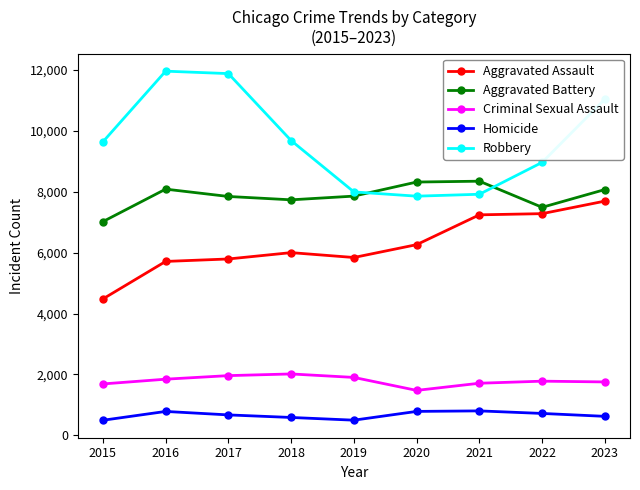

What is the difference between the Criminal Sexual Assault values at 2018 and 2022?

237